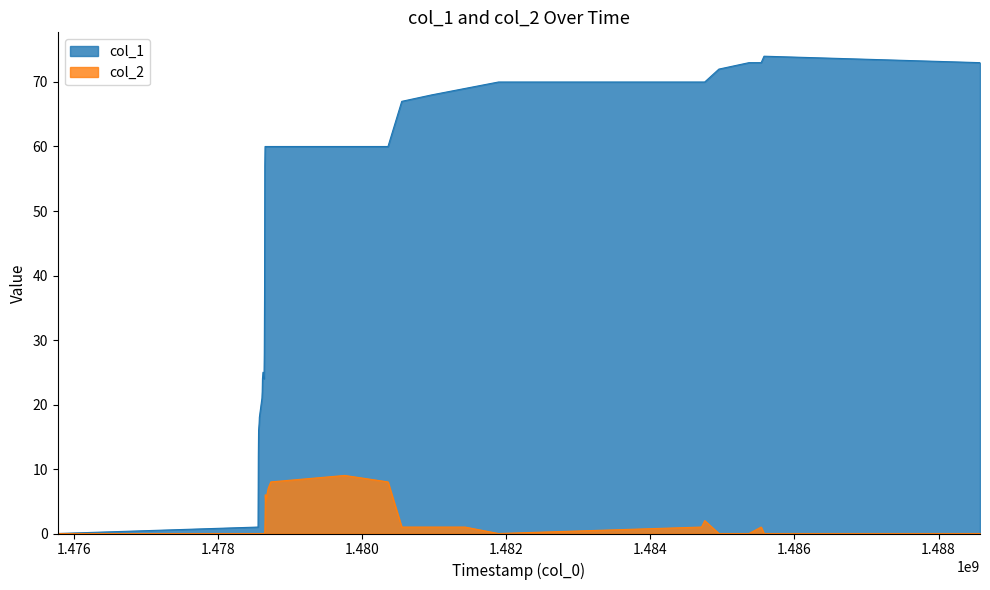

Where is col_2 nearest to the value 4?

1478657116